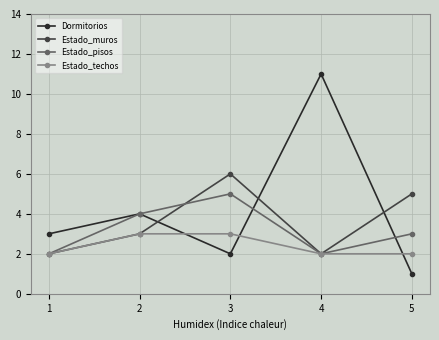

Which label corresponds to the smallest value in the chart?

5